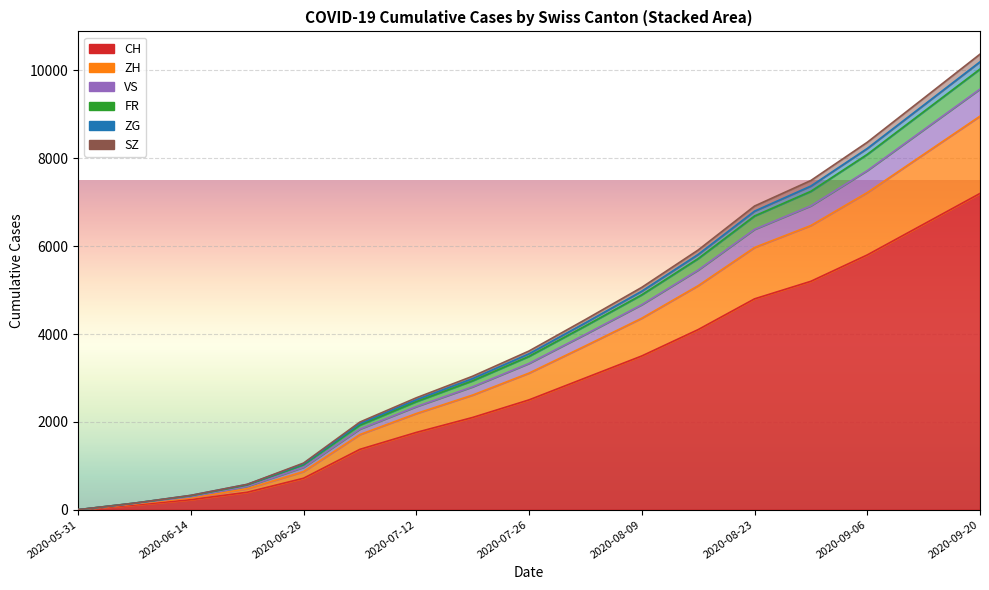

Which has a higher value, 2020-06-21 or 2020-07-05?

2020-07-05